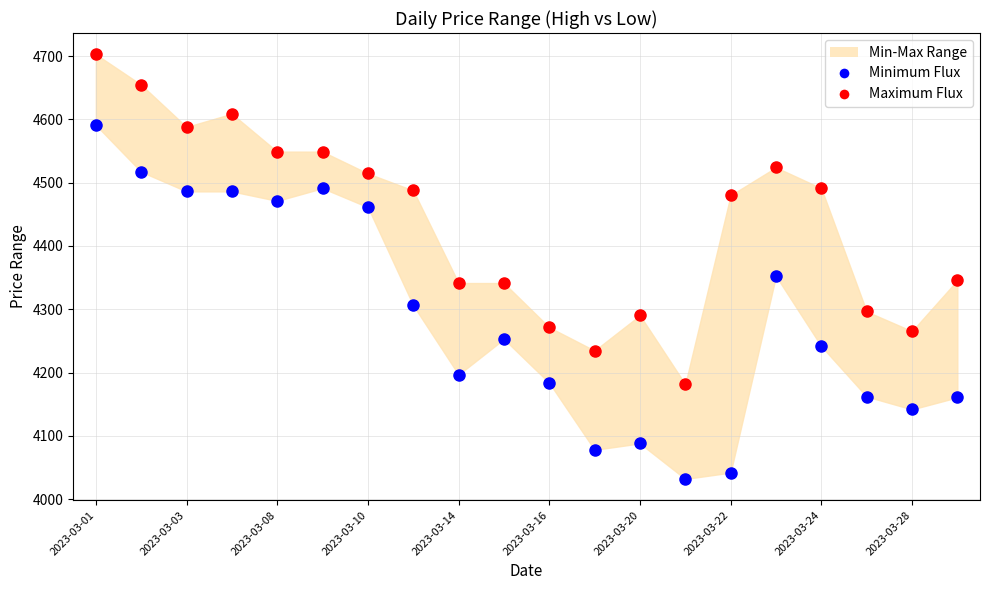

Which series reaches the maximum Y coordinate?

Maximum Flux